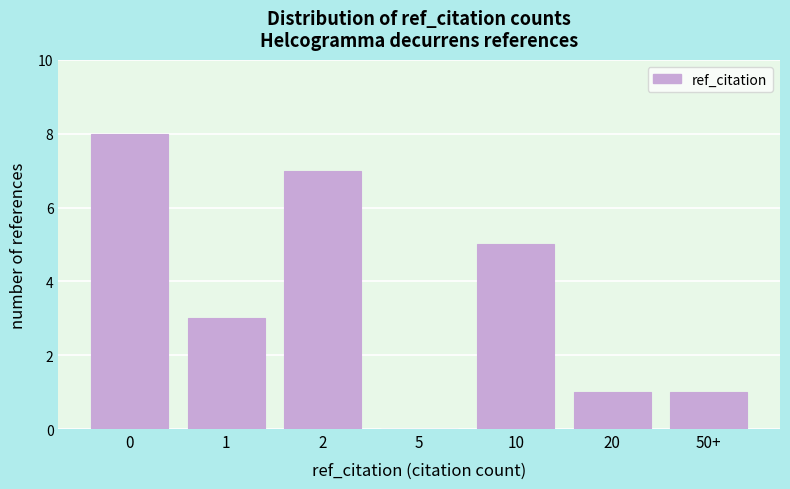

Reading left to right, extract all data points from this chart.

0=8	1=3	2=7	5=0	10=5	20=1	50+=1